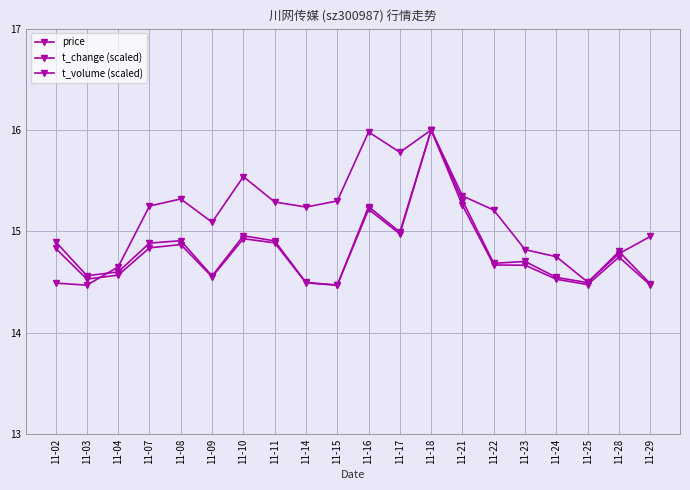

Reading right to left, transcribe all the data shown in this chart.

price: 14.9	14.8	14.5	14.8	14.8	15.2	15.3	16.0	15.8	16.0	15.3	15.2	15.3	15.5	15.1	15.3	15.2	14.7	14.5	14.5
t_change (scaled): 14.5	14.8	14.5	14.5	14.7	14.7	15.3	16.0	15.0	15.2	14.5	14.5	14.9	15.0	14.6	14.9	14.9	14.6	14.6	14.9
t_volume (scaled): 14.5	14.7	14.5	14.5	14.7	14.7	15.3	16.0	15.0	15.2	14.5	14.5	14.9	14.9	14.6	14.9	14.8	14.6	14.5	14.8